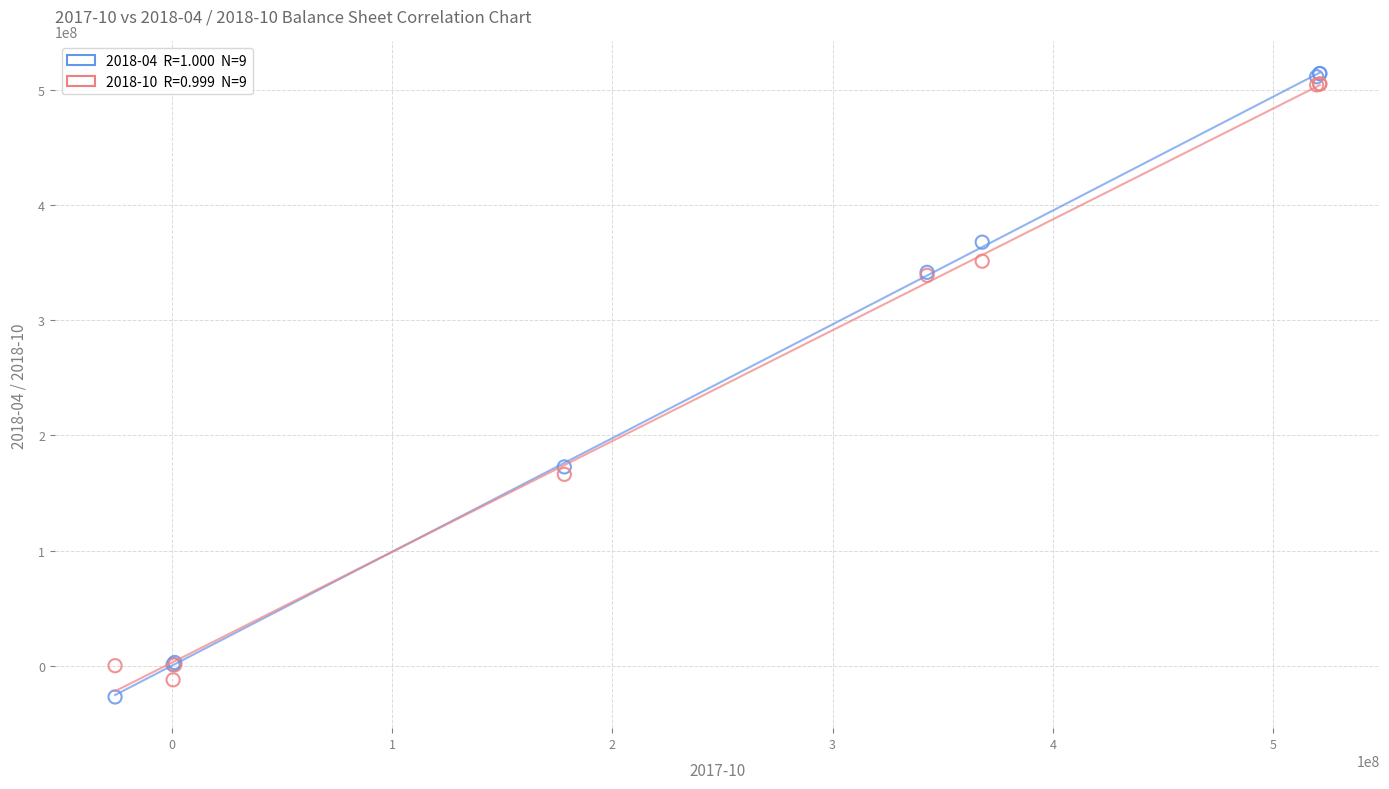

Across all series, what Y value is closest to 243599000?

172669000